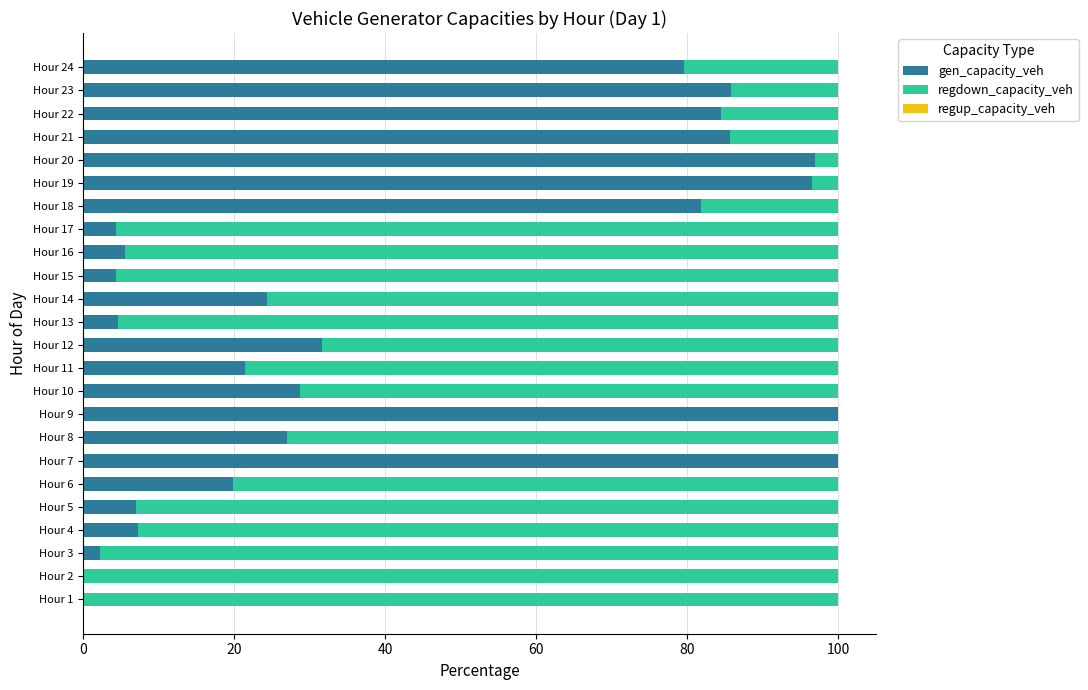

What is the total value across all series at Hour 9?

100.0